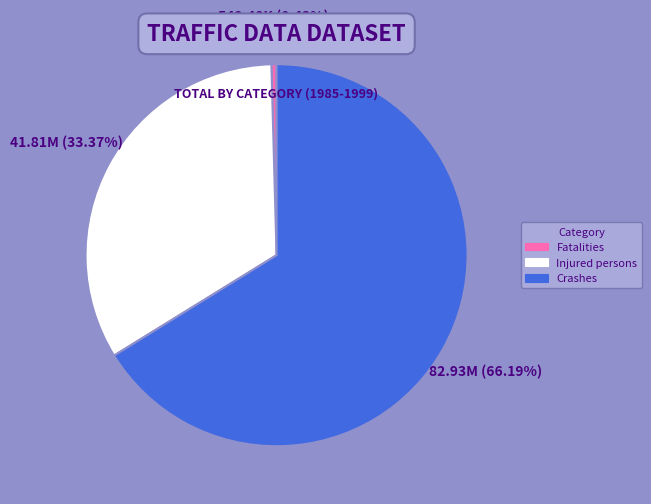

To the nearest percent, what is the average slice percentage?

33%